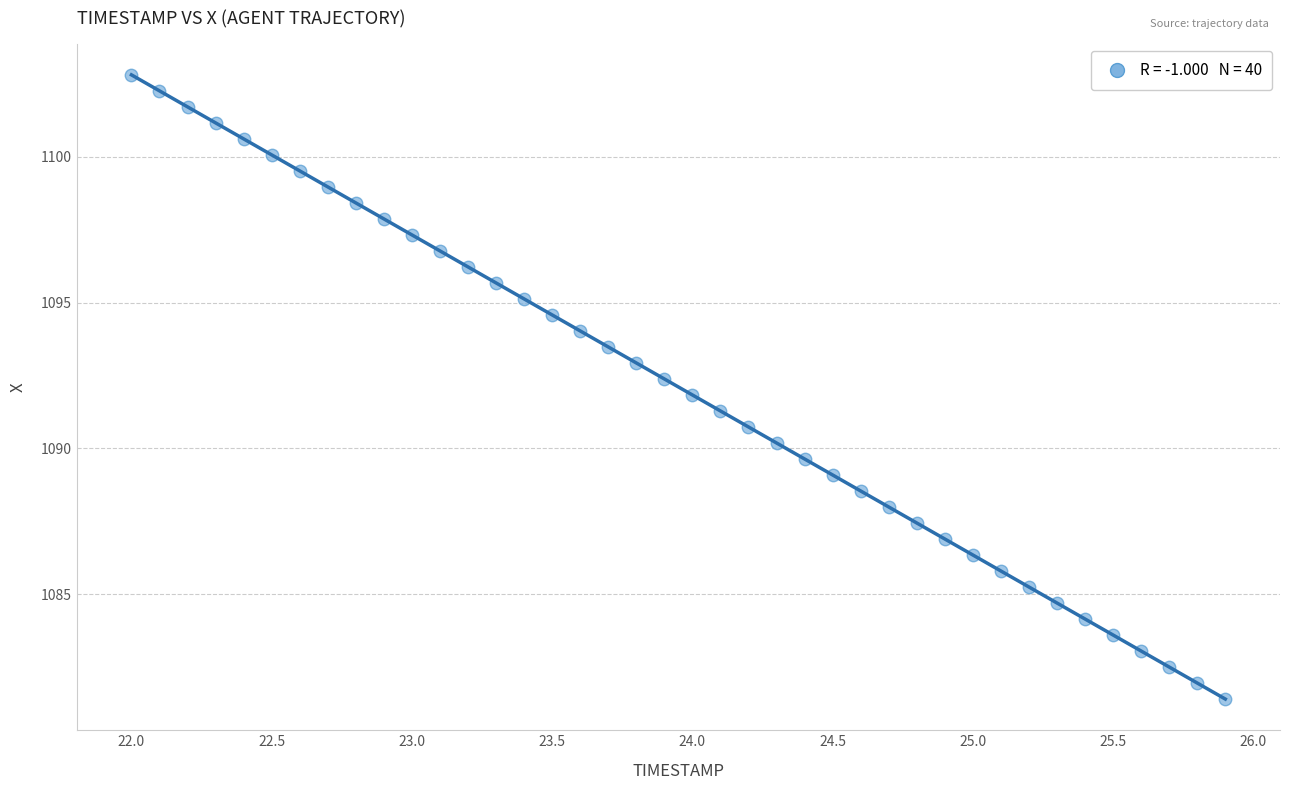

What is the range of Y values (max minus min)?

21.4